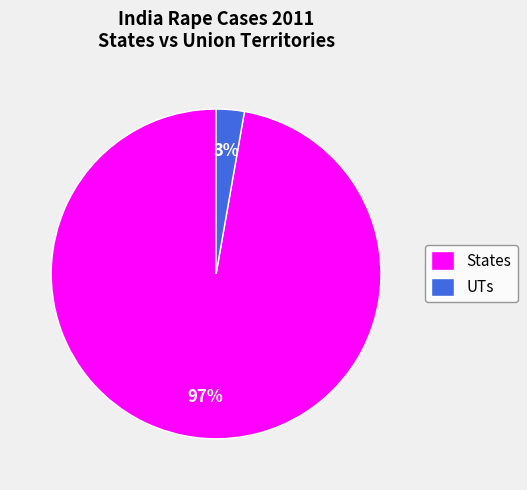

How many slices are in this pie chart?

2